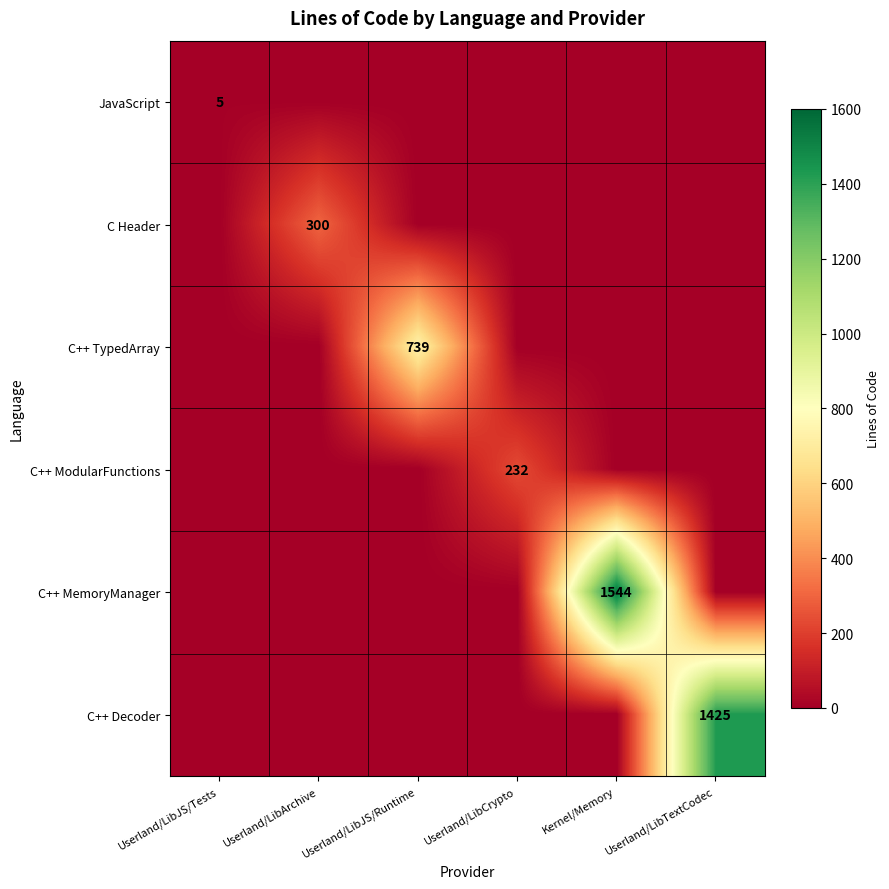

Which series changed the most between Userland/LibCrypto and Kernel/Memory?

C++ MemoryManager